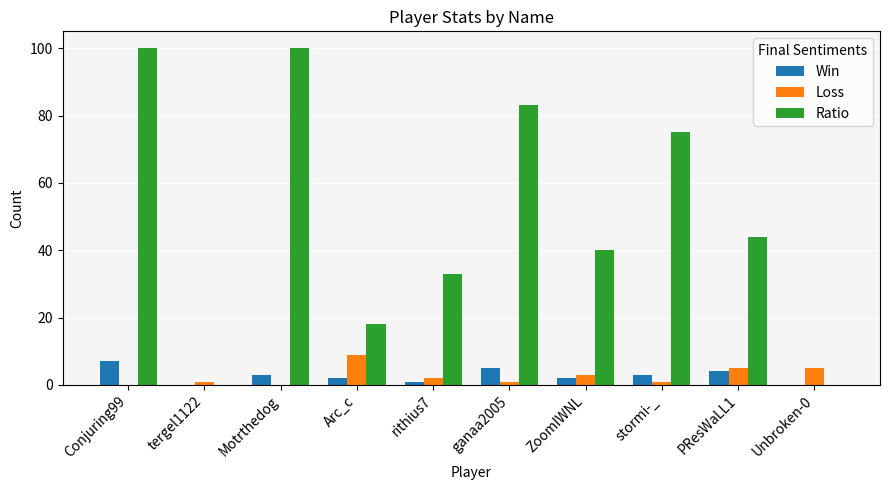

Which series changed the most between Arc_c and ganaa2005?

Ratio